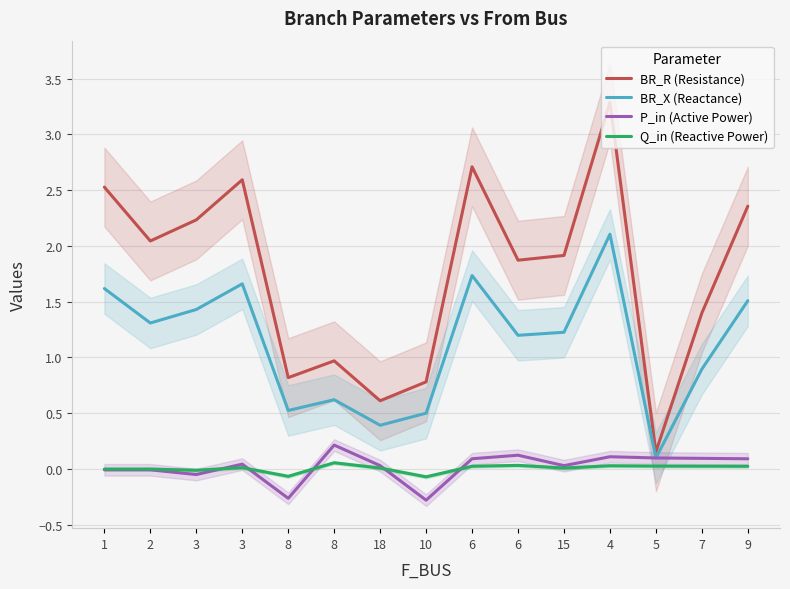

True or false: P_in (Active Power) and BR_R (Resistance) intersect in this chart.

False